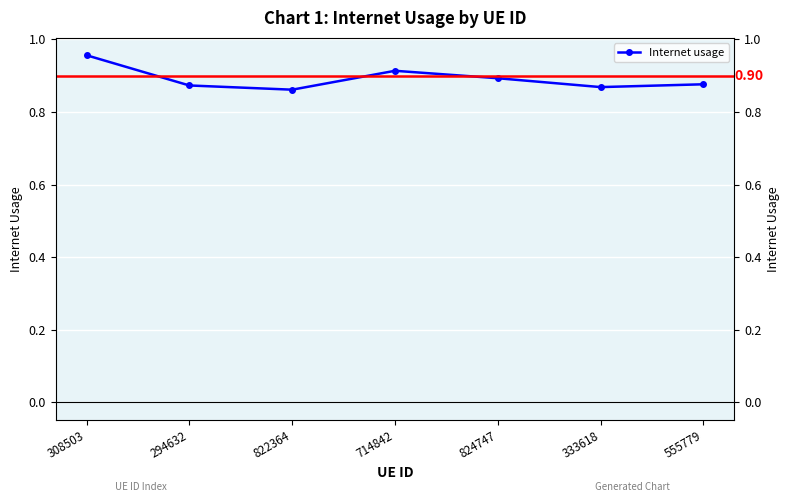

How many points are lower than both their immediate neighbors (excluding endpoints)?

2